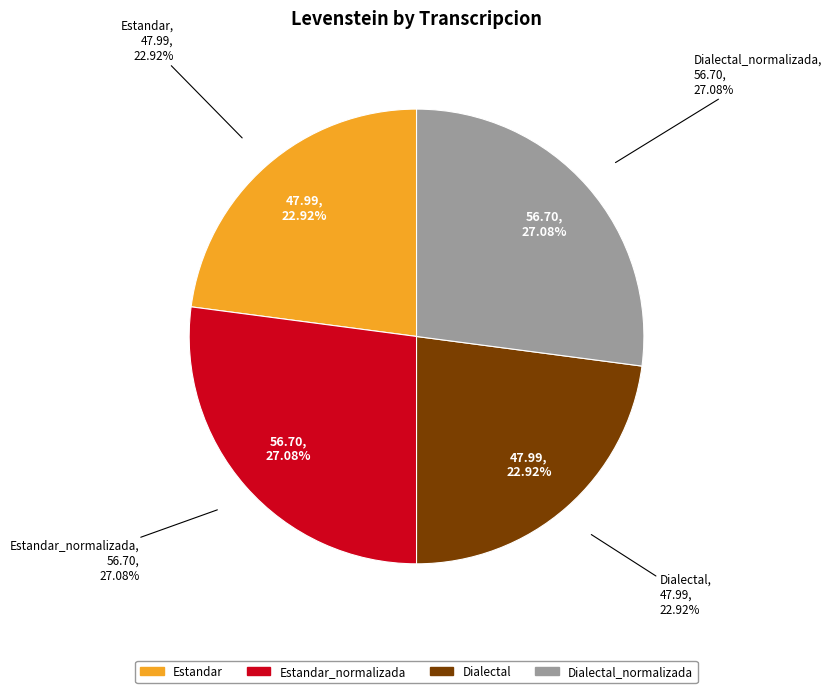

Which slice is the largest?

Estandar_normalizada